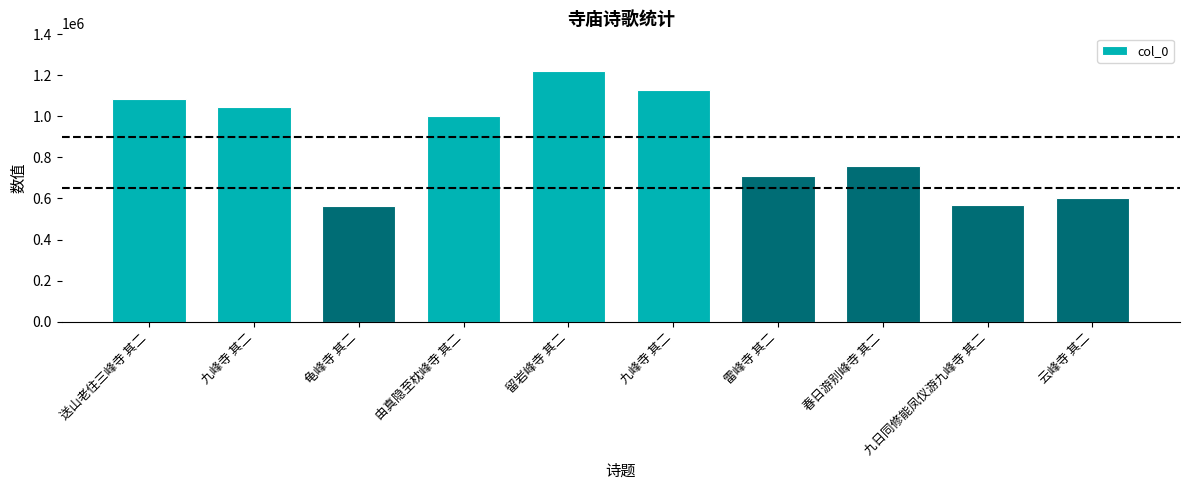

How many values are below 998913?

5